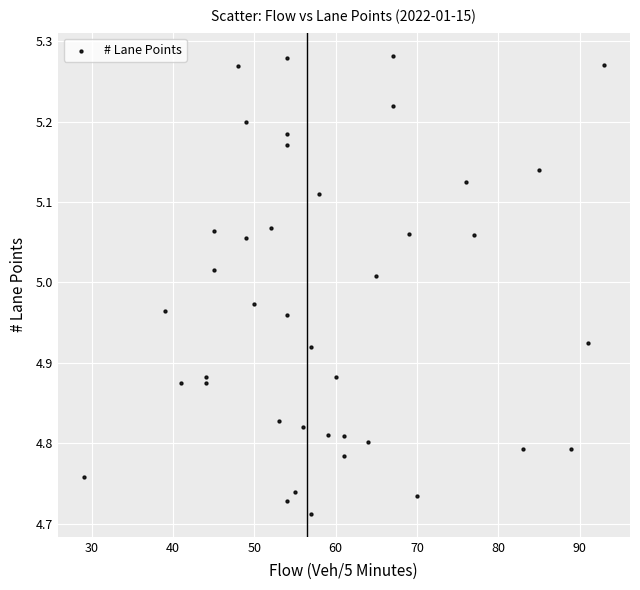

What is the range of X values (max minus min)?

64.0